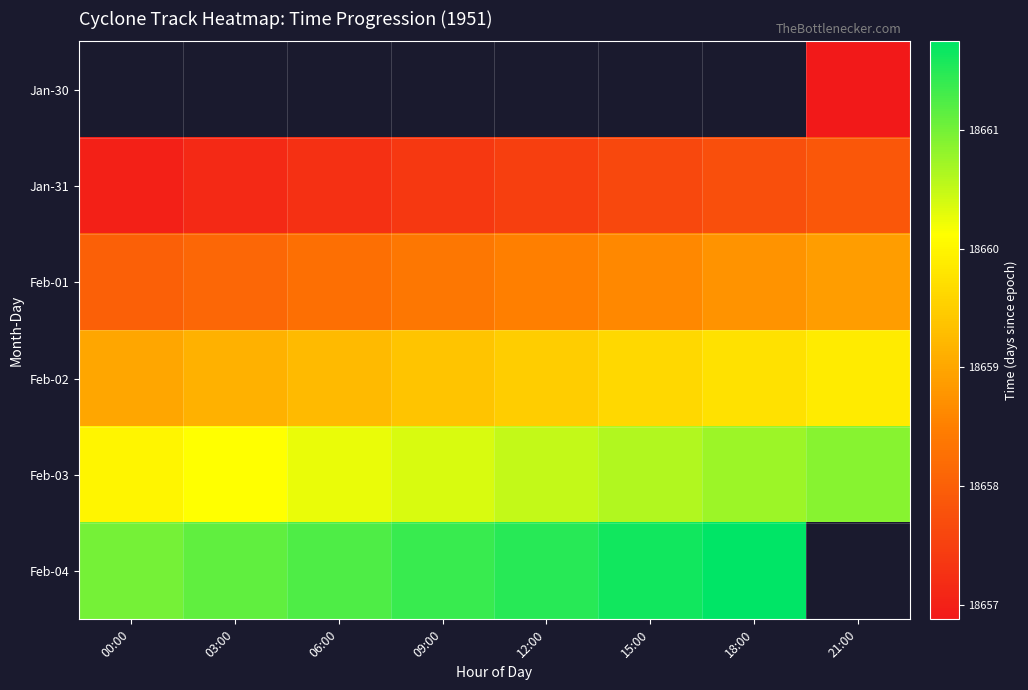

What is the greatest value displayed?

18661.8